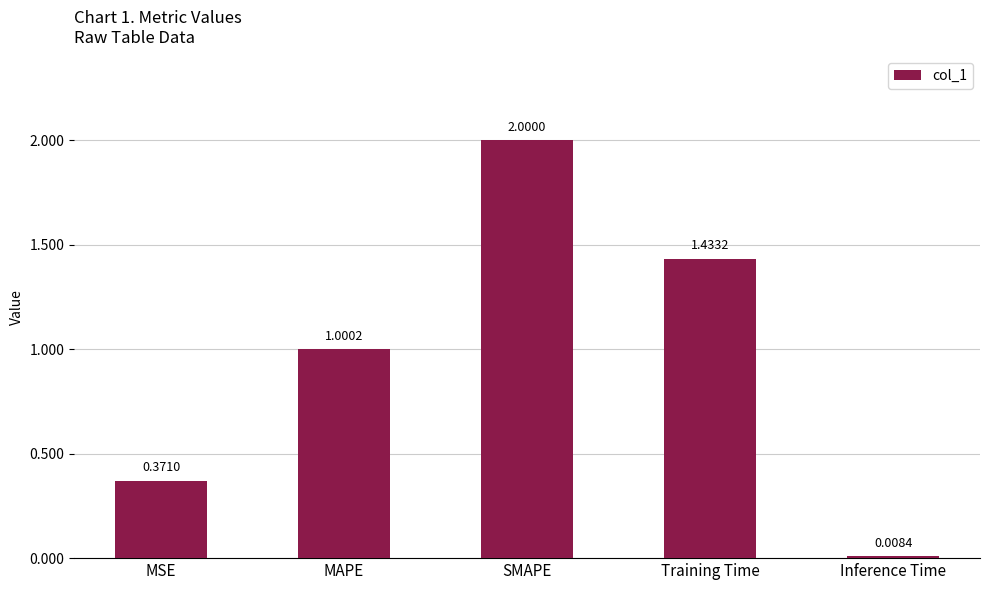

What is the average value?

1.0